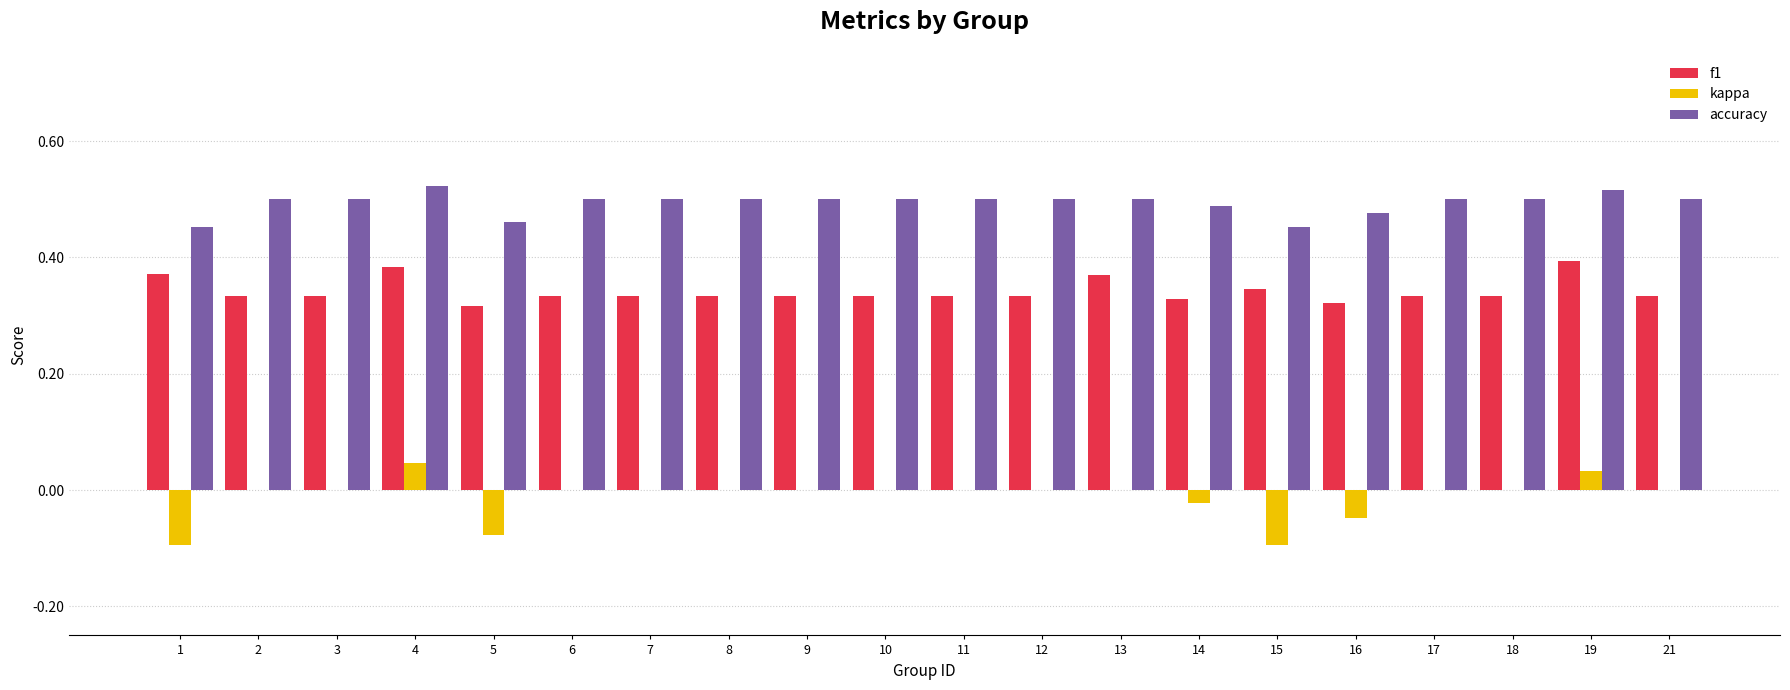

How many groups of bars are there?

20